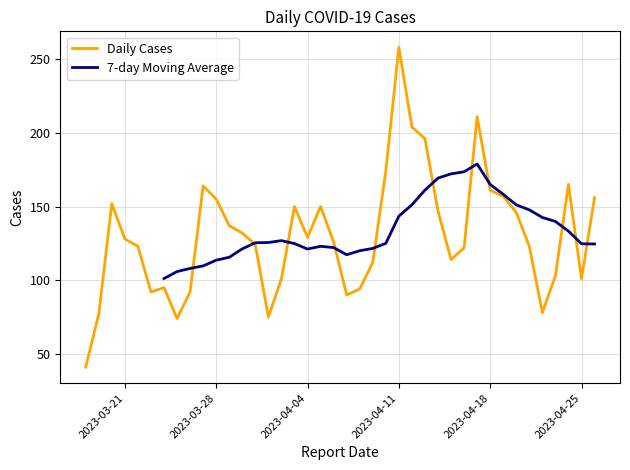

At which label is the value closest to 149?

2023-04-05